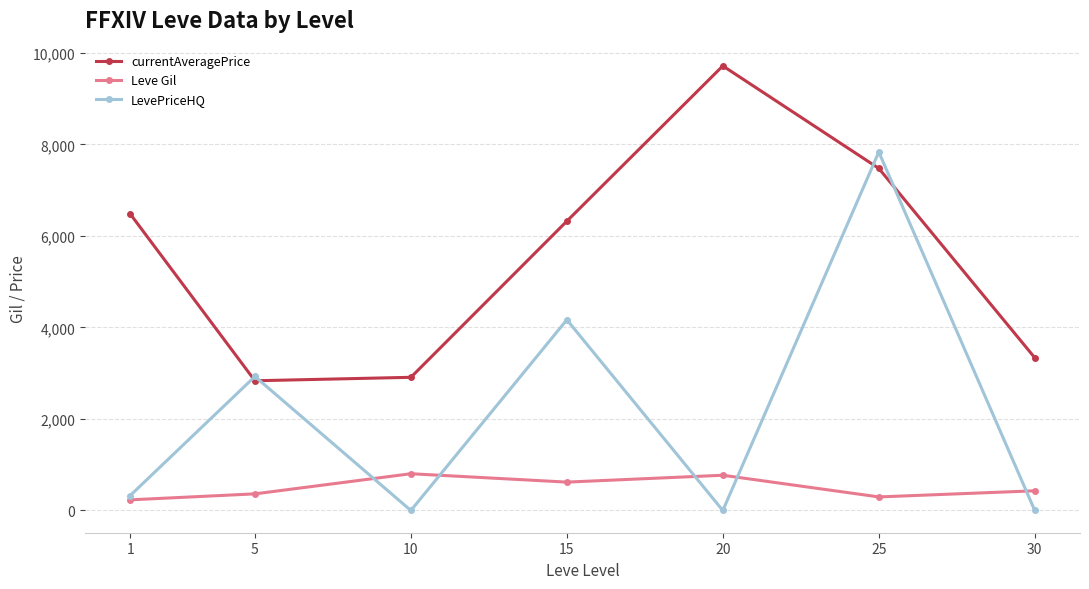

What is the maximum value for Leve Gil?

803.3